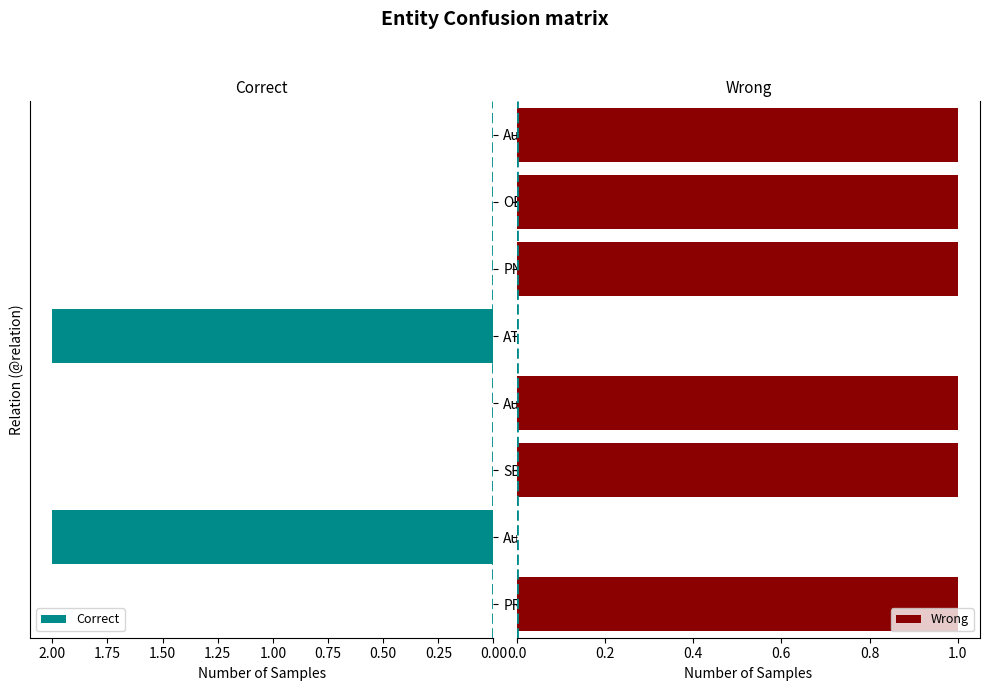

True or false: Correct has a value of 2 at AuxY.

True